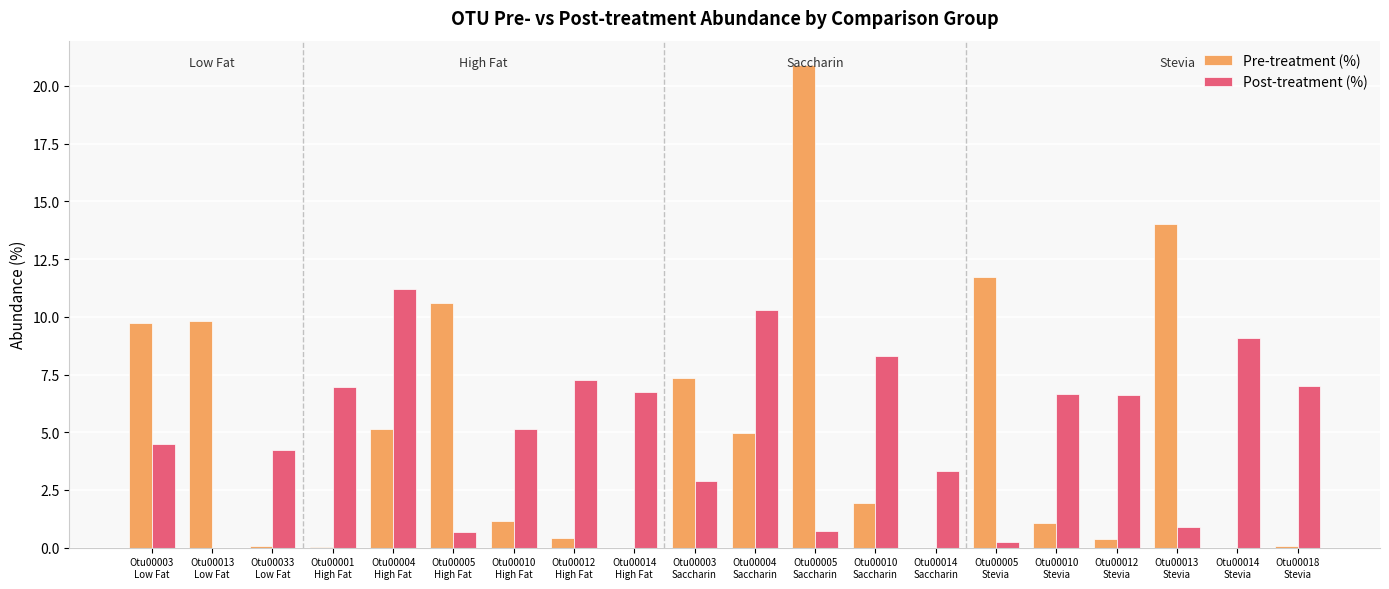

At which label is Post-treatment (%) closest to 5?

Otu00010
High Fat